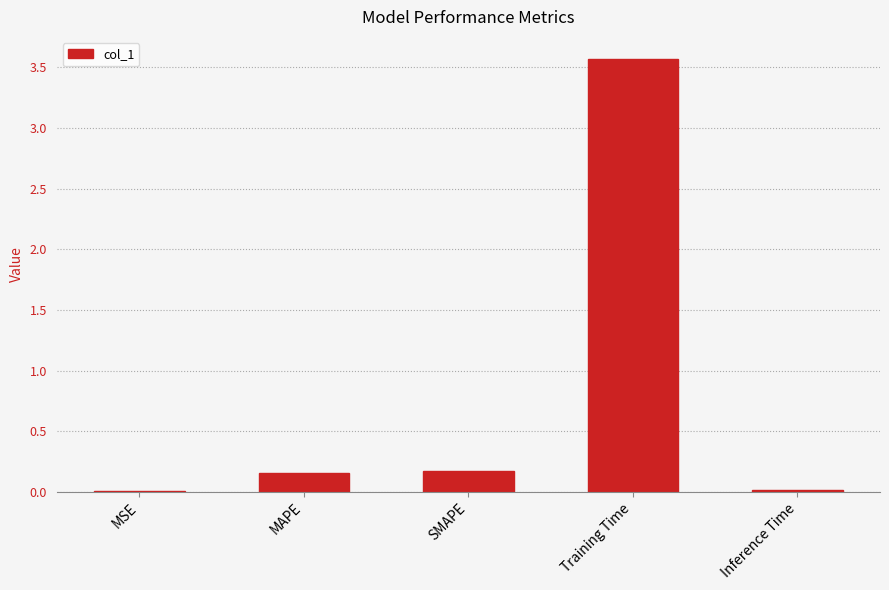

What is the greatest value displayed?

3.6